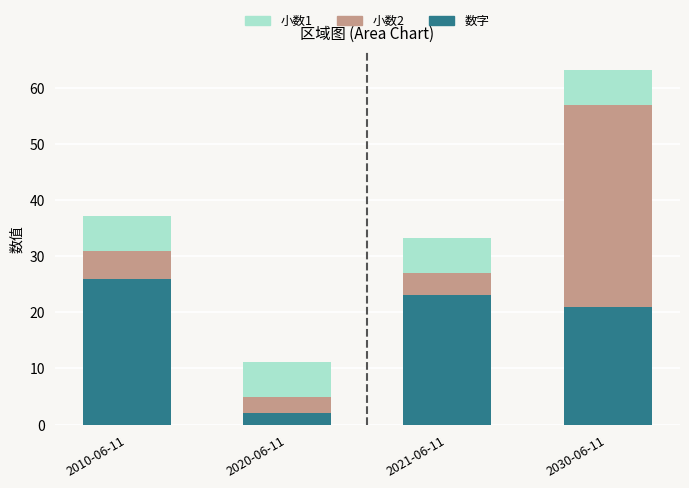

What is the minimum value for 数字?

2.0